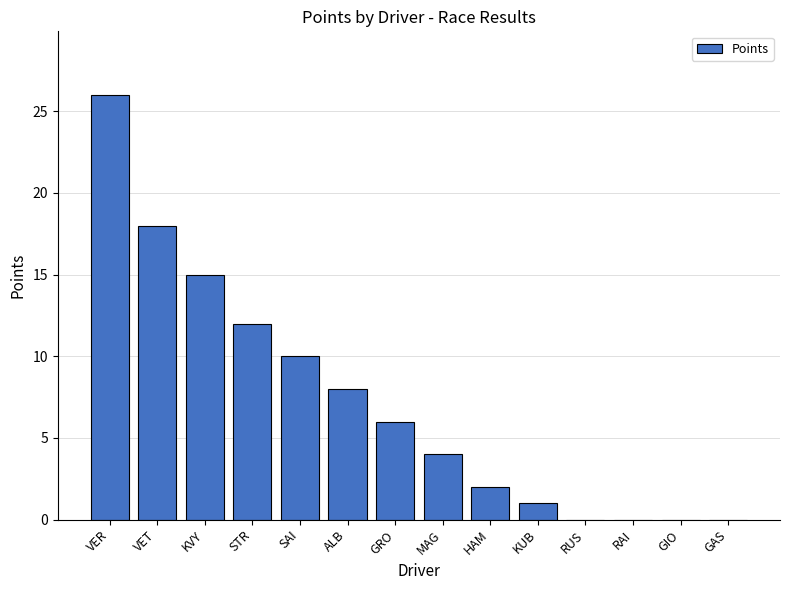

Which label corresponds to the largest value in the chart?

VER